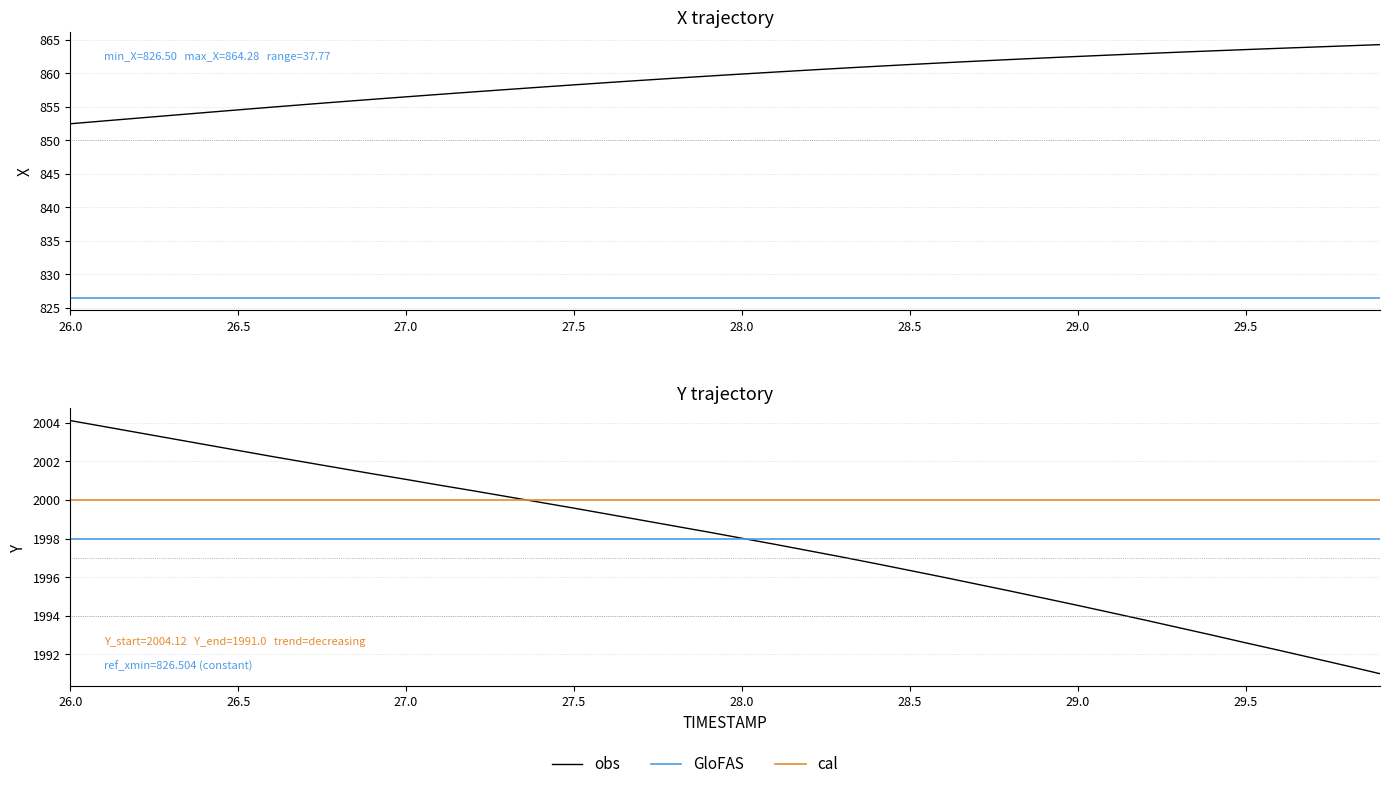

Reading right to left, extract all data points from this chart.

obs: 1991.0	1991.4	1991.8	1992.2	1992.6	1993.0	1993.4	1993.8	1994.2	1994.5	1994.9	1995.3	1995.6	1996.0	1996.3	1996.7	1997.0	1997.4	1997.7	1998.0	1998.3	1998.7	1999.0	1999.3	1999.6	1999.9	2000.2	2000.5	2000.8	2001.1	2001.4	2001.7	2002.0	2002.3	2002.6	2002.9	2003.2	2003.5	2003.8	2004.1
GloFAS: 1998.0	1998.0	1998.0	1998.0	1998.0	1998.0	1998.0	1998.0	1998.0	1998.0	1998.0	1998.0	1998.0	1998.0	1998.0	1998.0	1998.0	1998.0	1998.0	1998.0	1998.0	1998.0	1998.0	1998.0	1998.0	1998.0	1998.0	1998.0	1998.0	1998.0	1998.0	1998.0	1998.0	1998.0	1998.0	1998.0	1998.0	1998.0	1998.0	1998.0
cal: 2000.0	2000.0	2000.0	2000.0	2000.0	2000.0	2000.0	2000.0	2000.0	2000.0	2000.0	2000.0	2000.0	2000.0	2000.0	2000.0	2000.0	2000.0	2000.0	2000.0	2000.0	2000.0	2000.0	2000.0	2000.0	2000.0	2000.0	2000.0	2000.0	2000.0	2000.0	2000.0	2000.0	2000.0	2000.0	2000.0	2000.0	2000.0	2000.0	2000.0